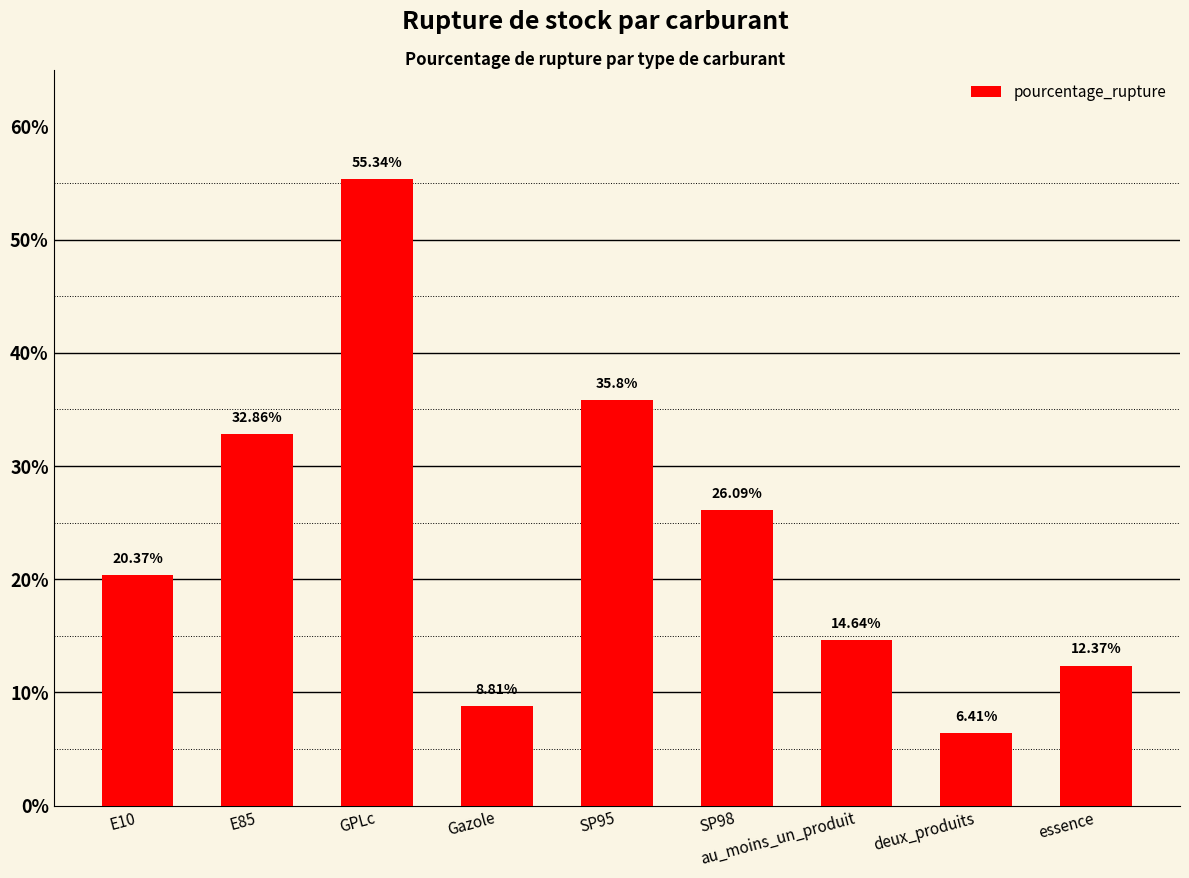

List the labels in order of value, largest first.

GPLc, SP95, E85, SP98, E10, au_moins_un_produit, essence, Gazole, deux_produits